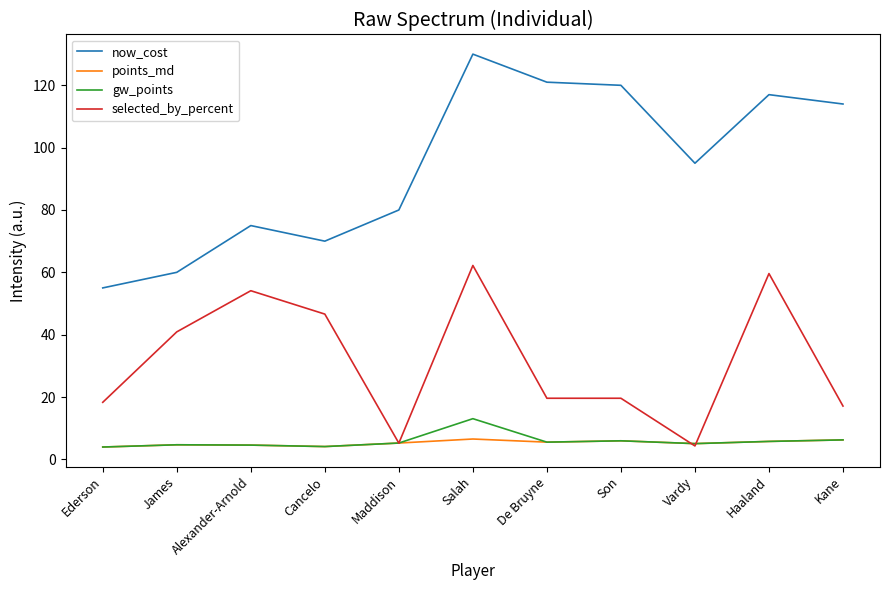

True or false: now_cost and selected_by_percent cross at least once.

False